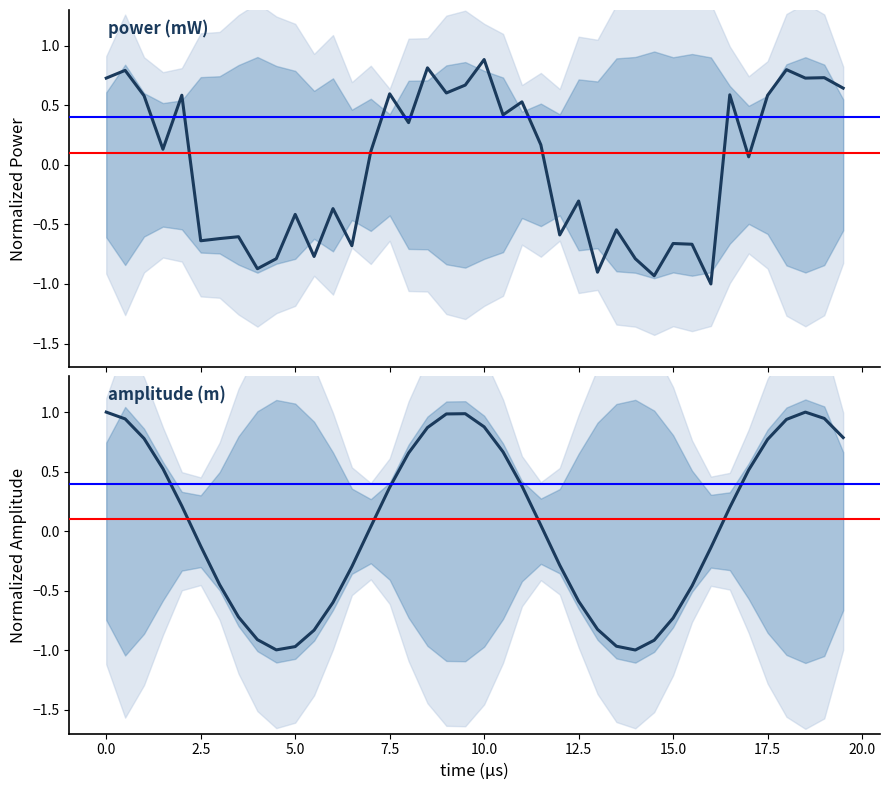

The power (mW) series shows 0.3 at 0.0. True or false?

False